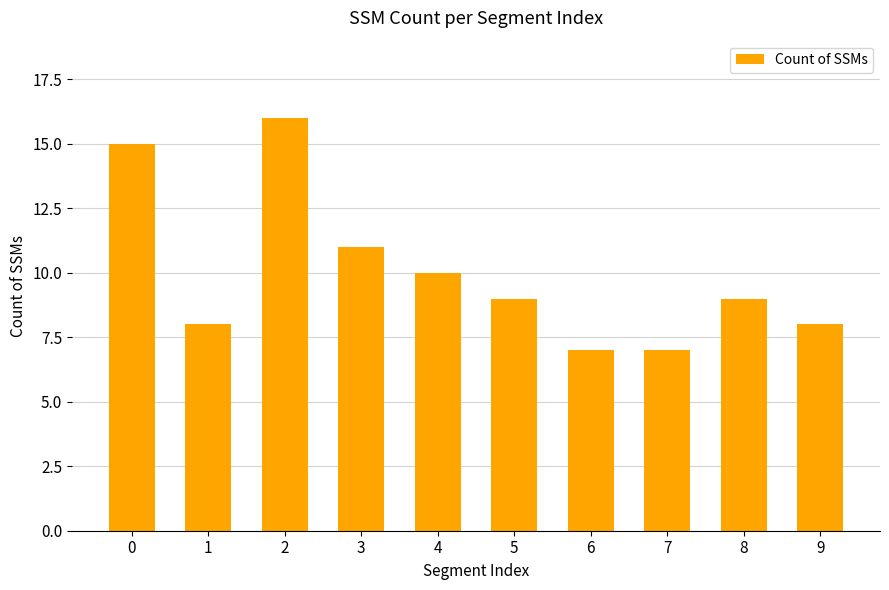

Reading left to right, transcribe all the data shown in this chart.

0=15	1=8	2=16	3=11	4=10	5=9	6=7	7=7	8=9	9=8